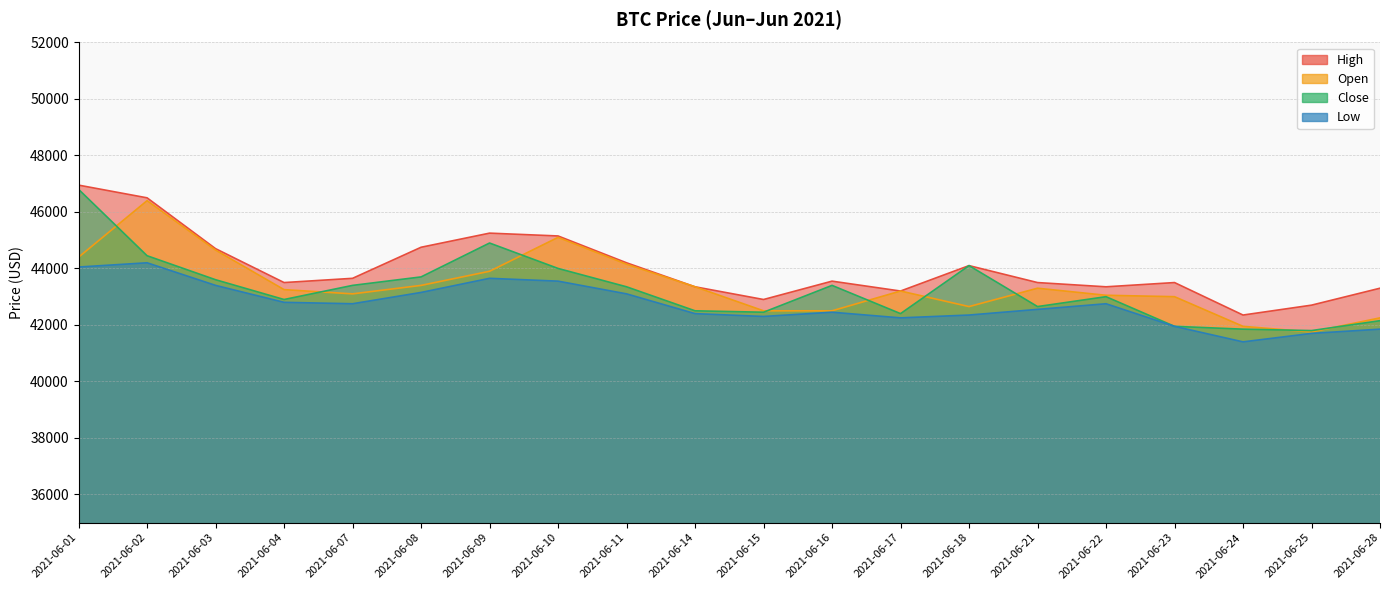

What is the value of the Low point at the 15th from the left?

42550